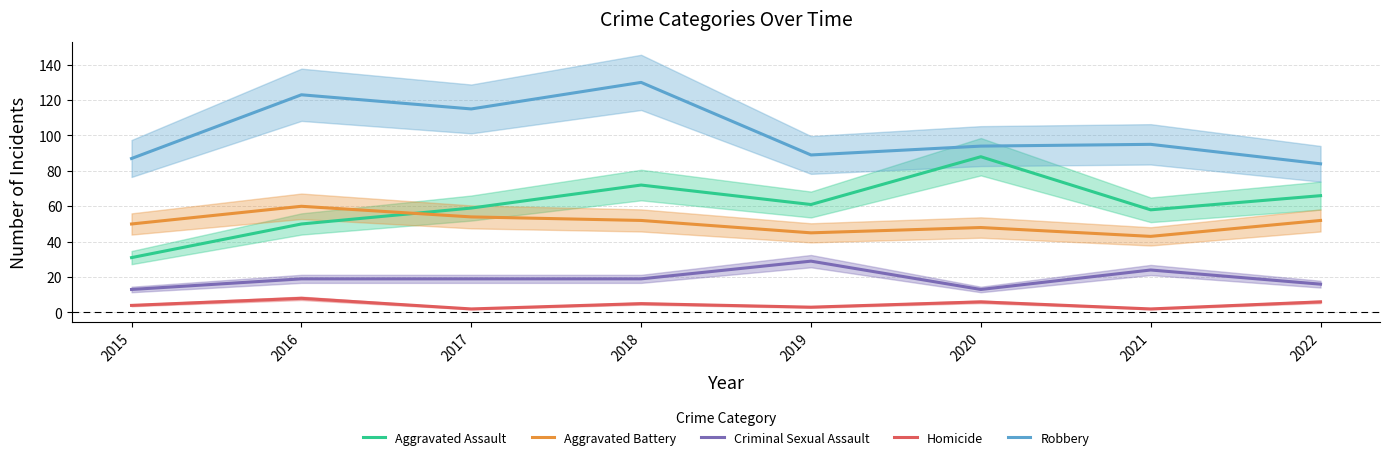

Reading left to right, list all the values displayed in this chart.

Aggravated Assault: 31	50	59	72	61	88	58	66
Aggravated Battery: 50	60	54	52	45	48	43	52
Criminal Sexual Assault: 13	19	19	19	29	13	24	16
Homicide: 4	8	2	5	3	6	2	6
Robbery: 87	123	115	130	89	94	95	84